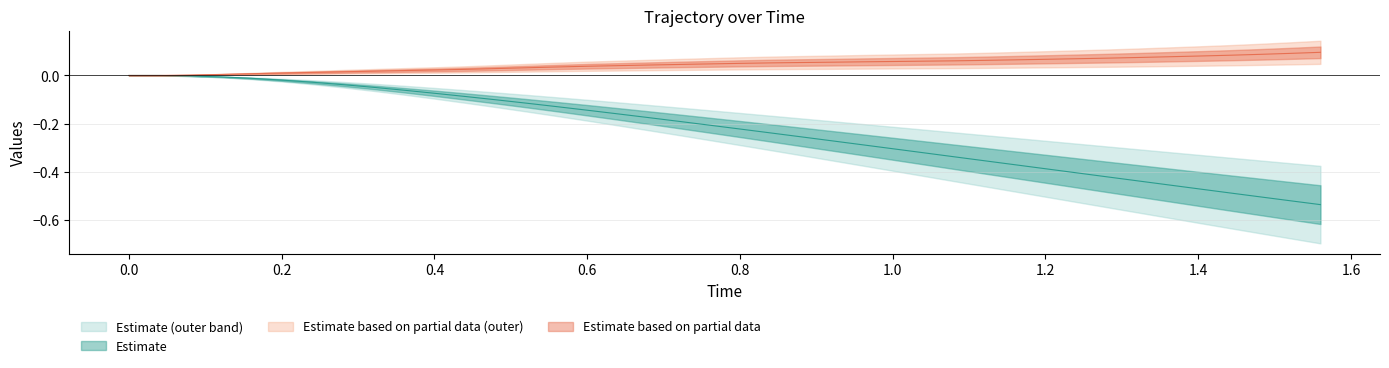

The value of y at 1.4 is 0.1. True or false?

True